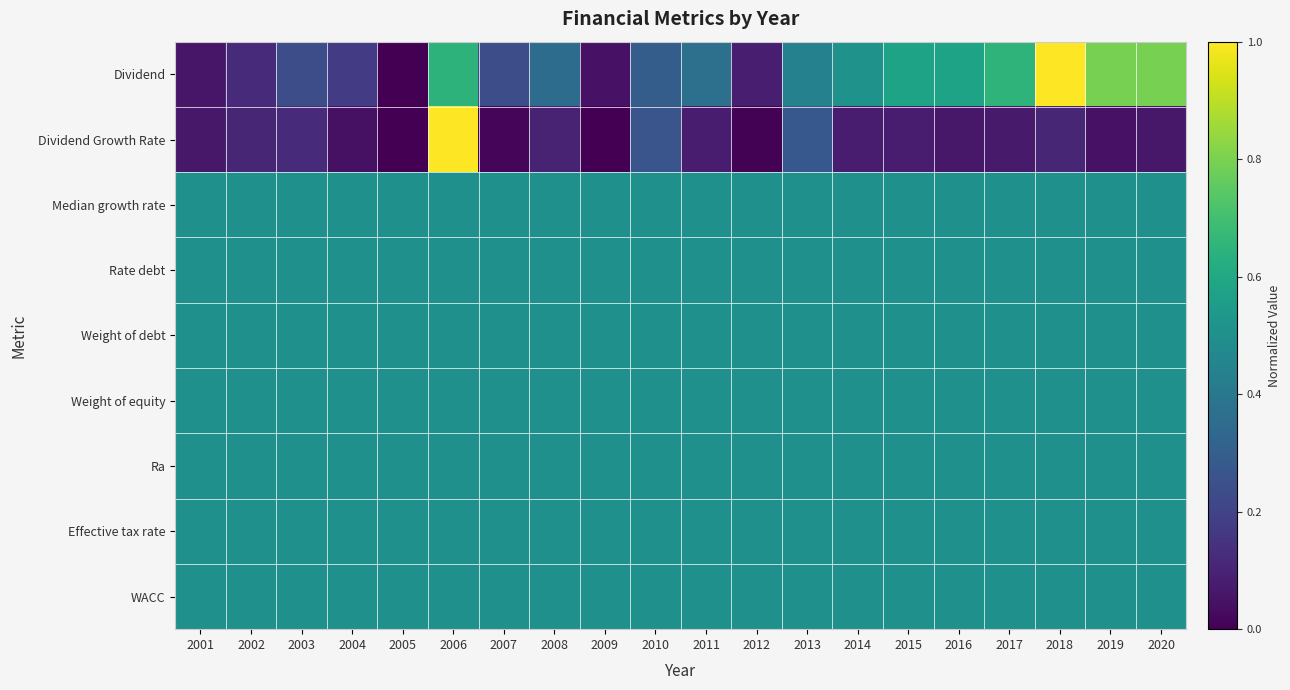

Which series has the largest range (max minus min)?

Dividend